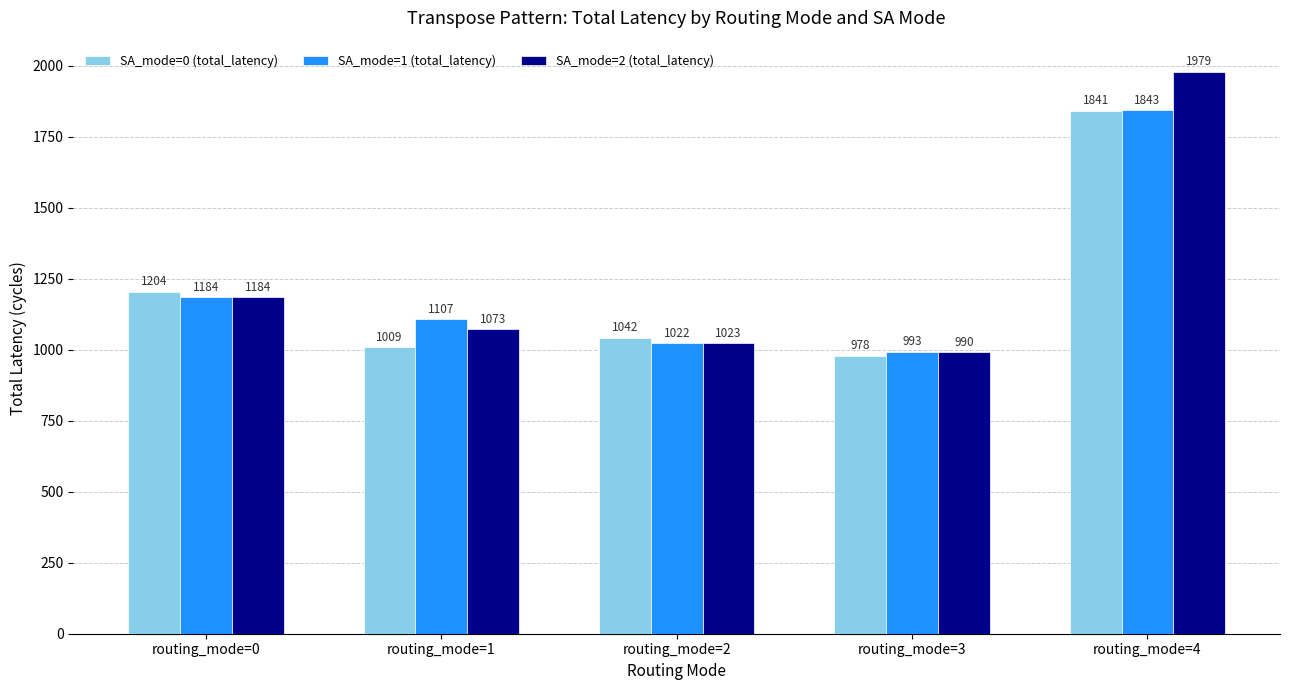

Does the chart contain stacked bars?

No